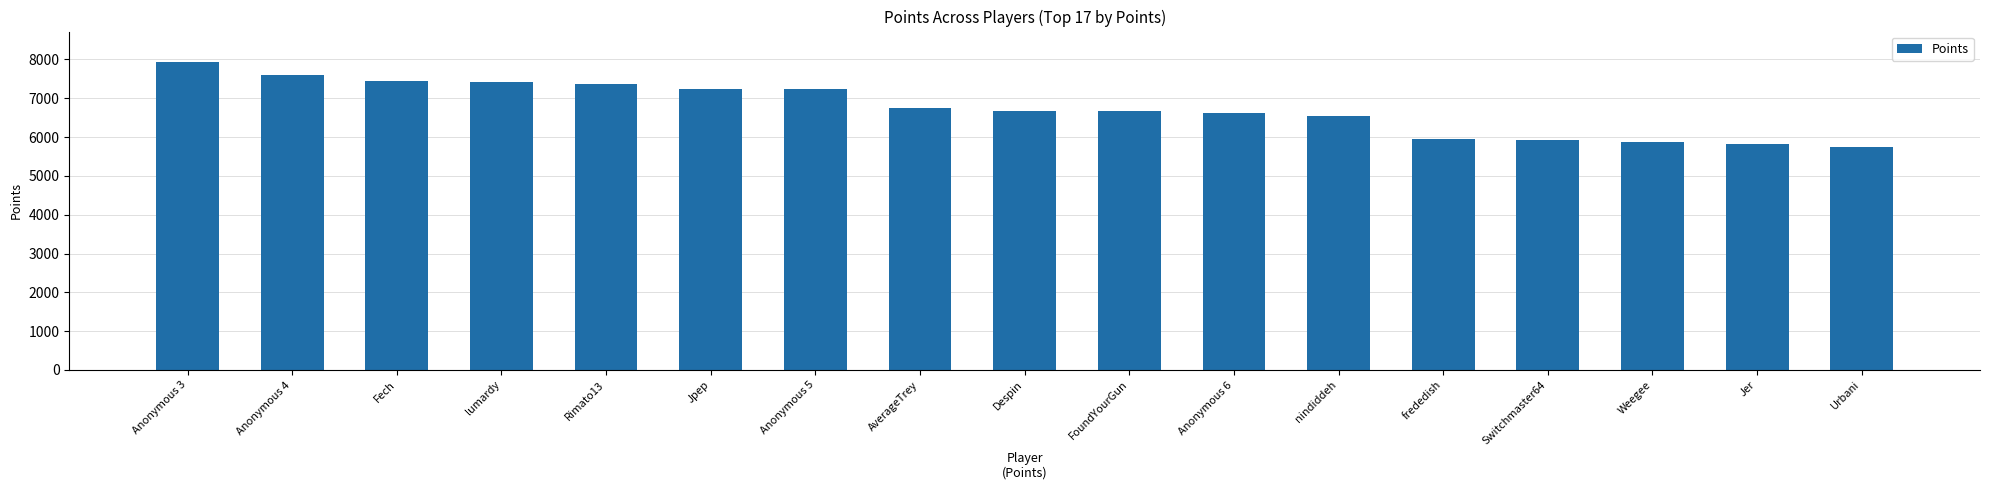

What is the smallest value displayed?

5733